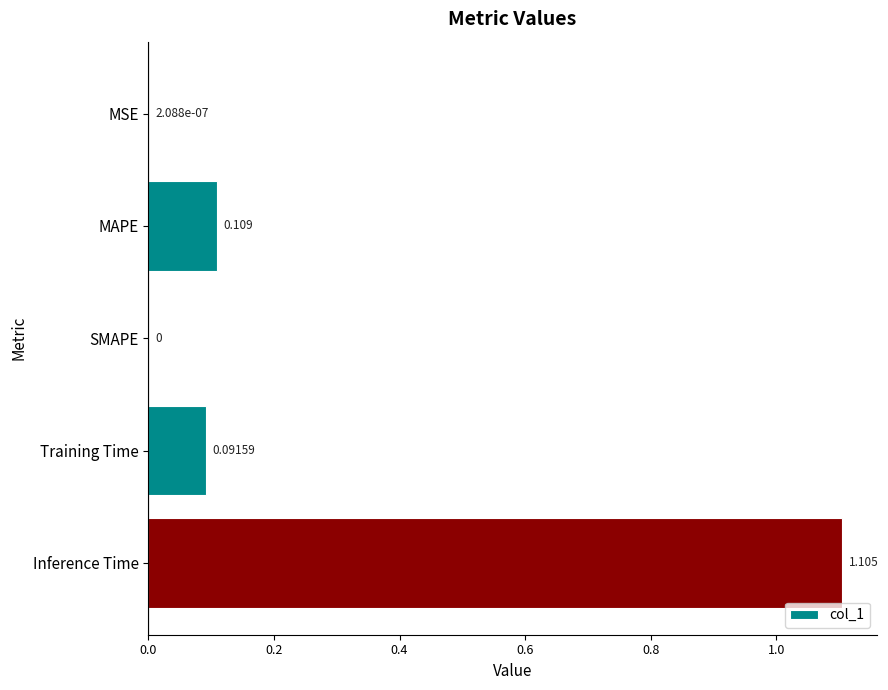

How many values exceed 0?

4